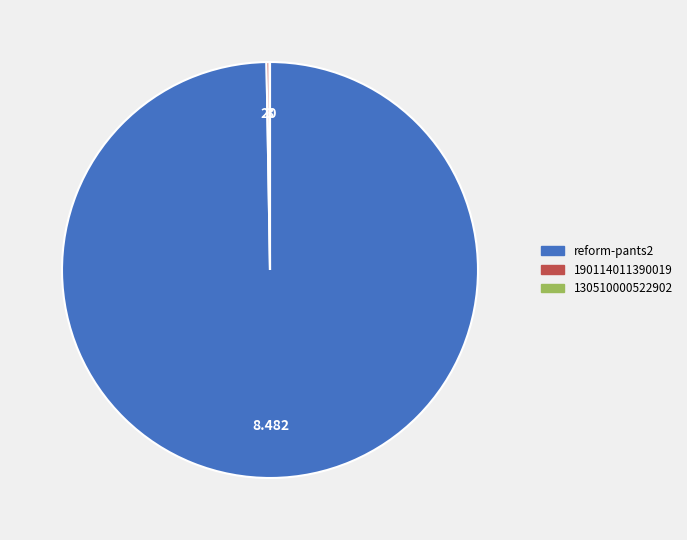

Is there any slice that represents more than half of the pie?

Yes